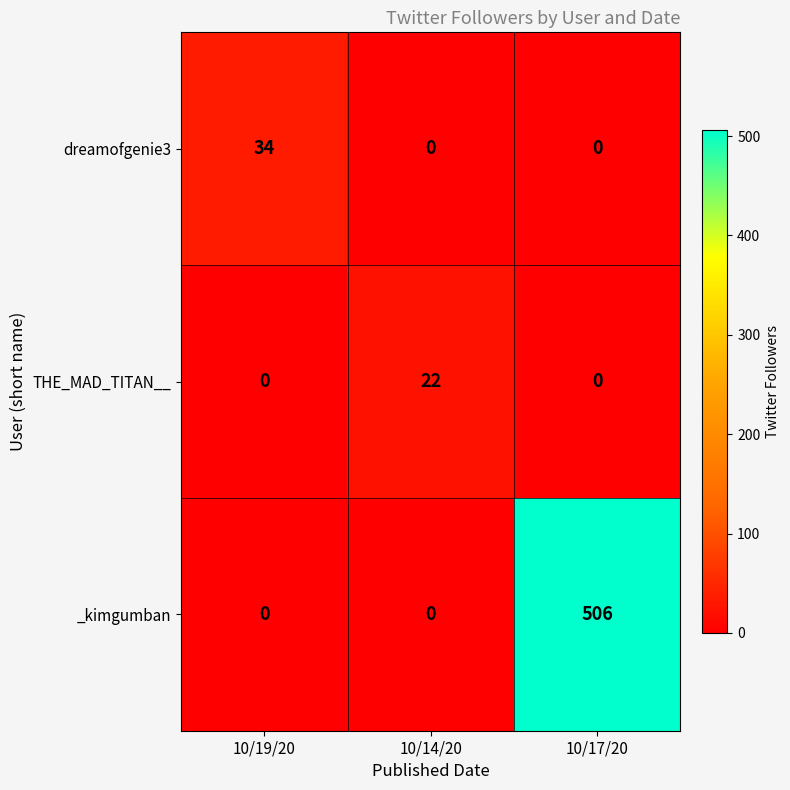

Which series has the largest total across all categories?

_kimgumban